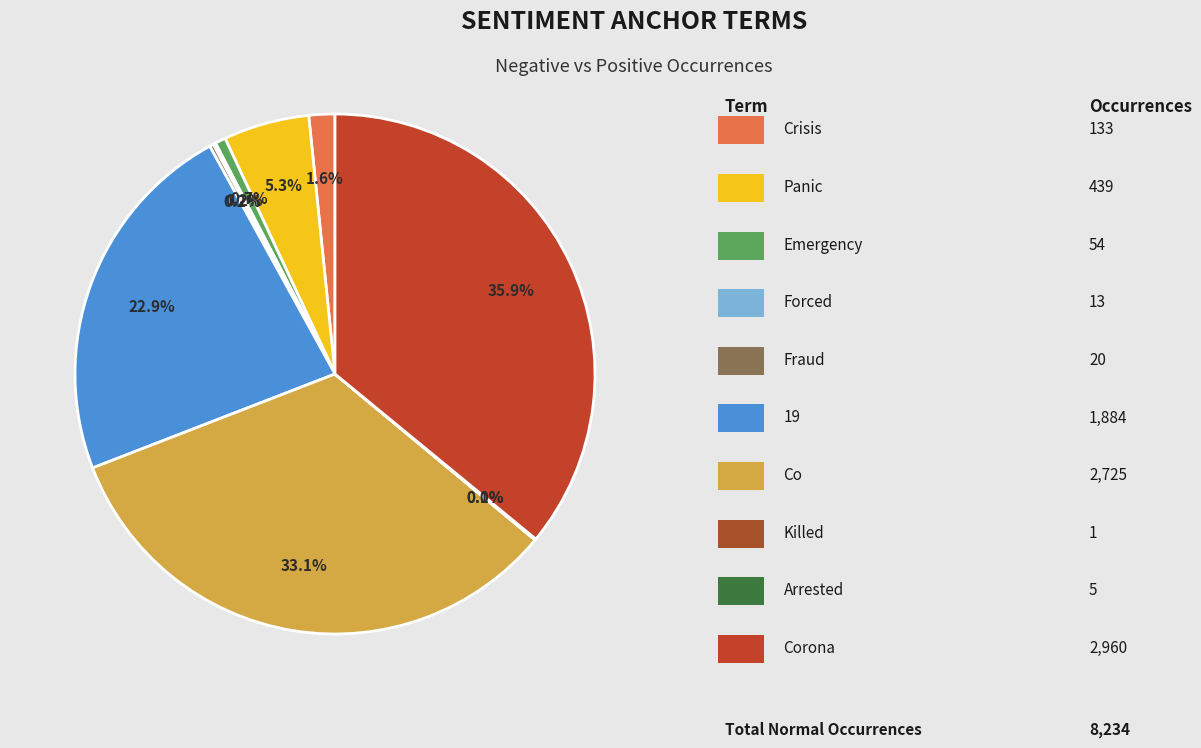

What is the largest slice in the pie chart?

corona